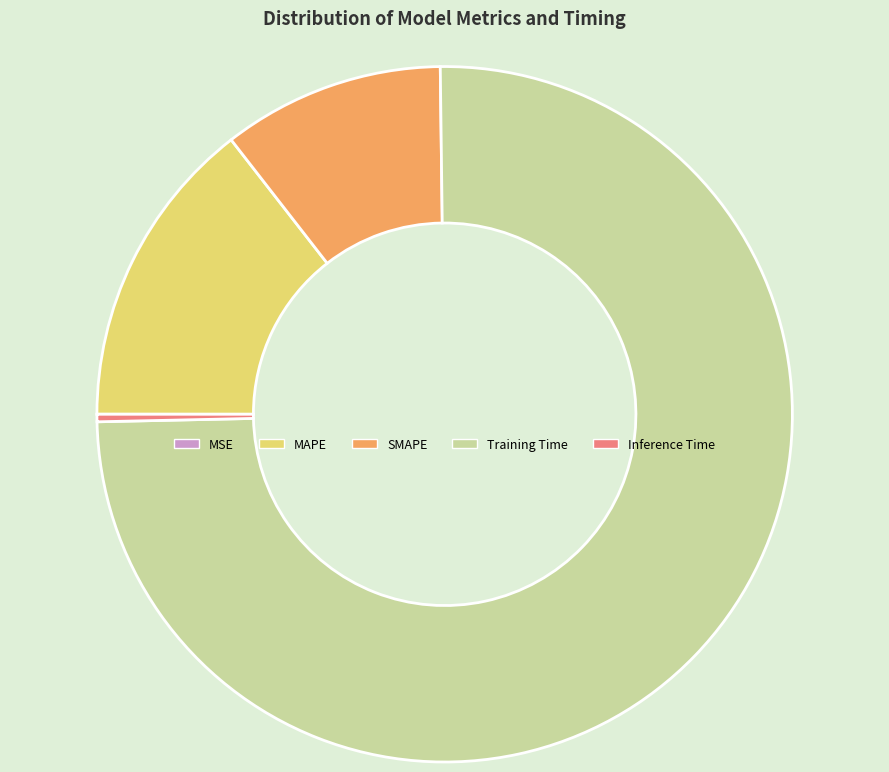

Is there any slice that represents more than half of the pie?

Yes